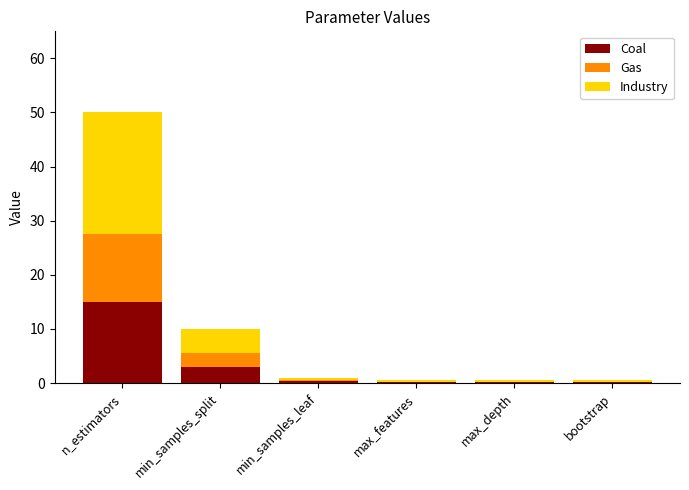

Are the bars grouped side by side (vs. stacked)?

No